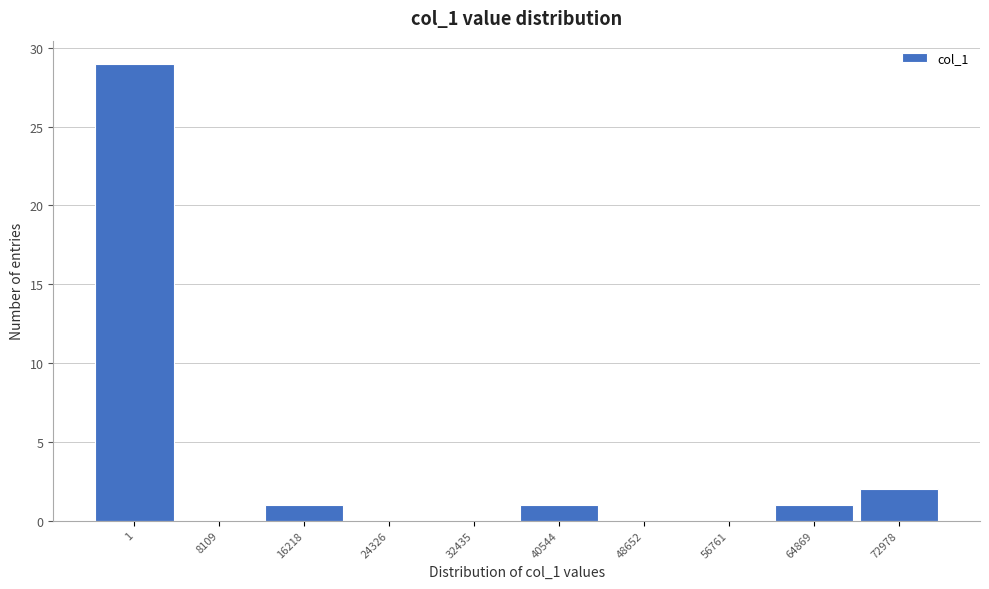

Reading left to right, list all the values displayed in this chart.

1=29	8109=0	16218=1	24326=0	32435=0	40544=1	48652=0	56761=0	64869=1	72978=2